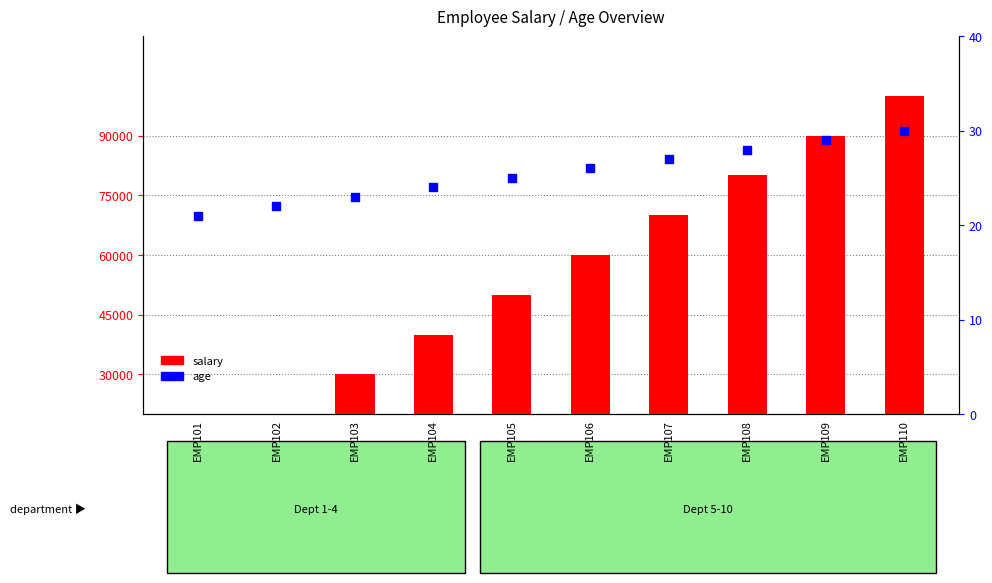

At which category is the sum across all series the highest?

EMP110